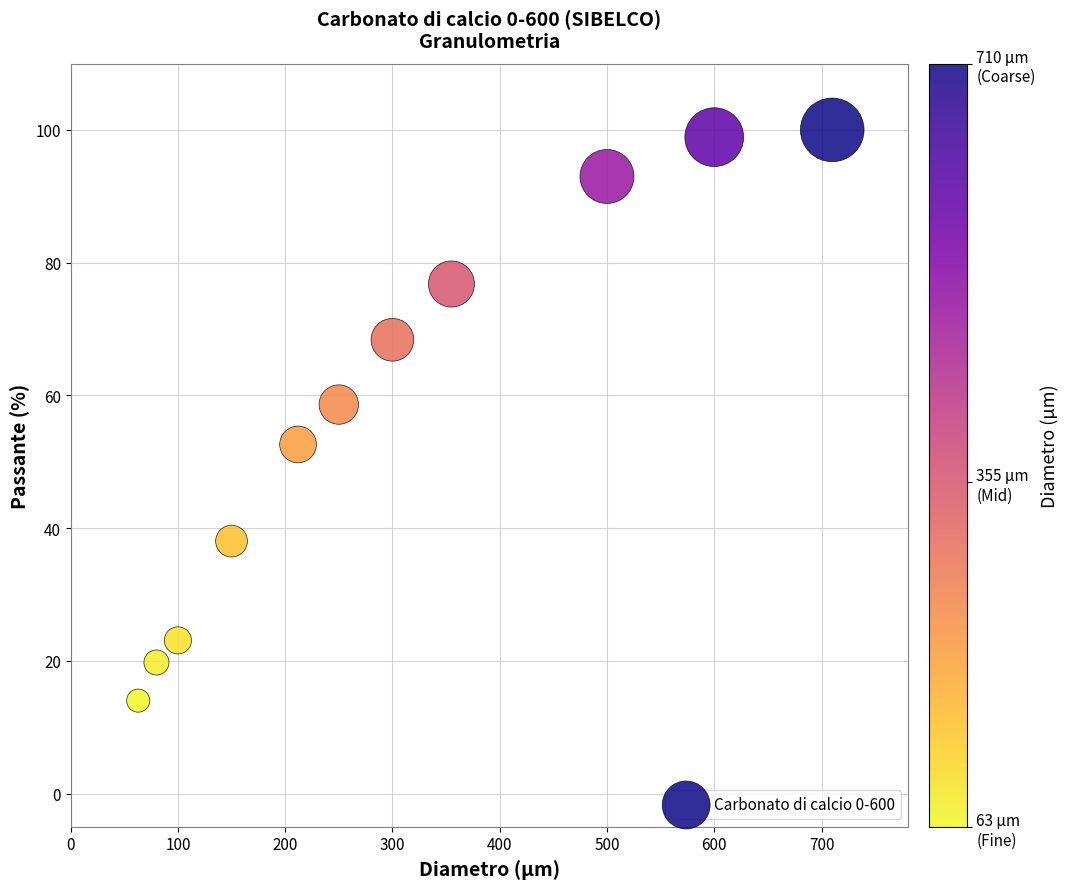

What Y value in the scatter plot is closest to 57?

58.6